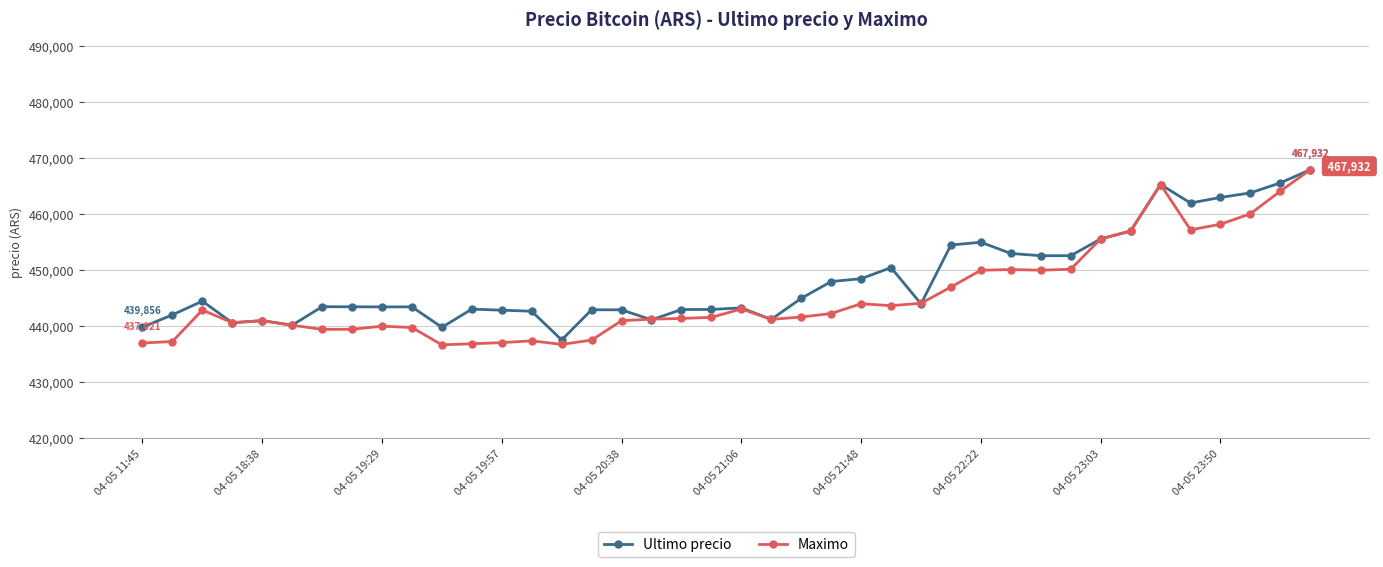

What is the lowest value of the Ultimo precio series?

437562